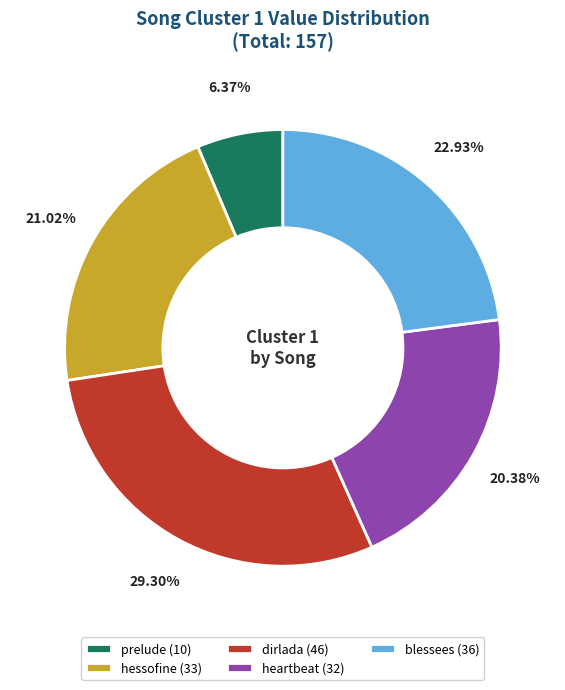

What is the largest slice in the pie chart?

dirlada